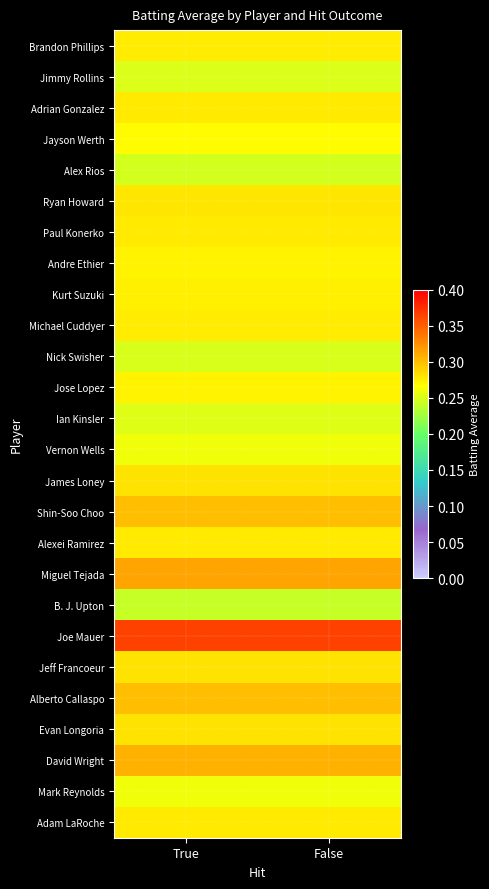

How many distinct data groups are displayed?

26